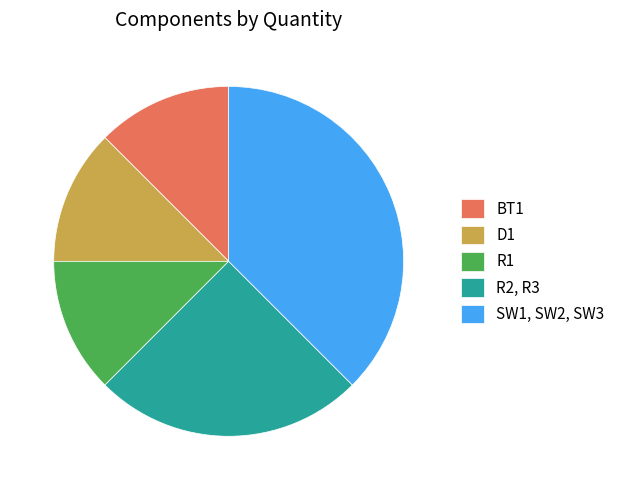

Which has a higher value, BT1 or R2, R3?

R2, R3